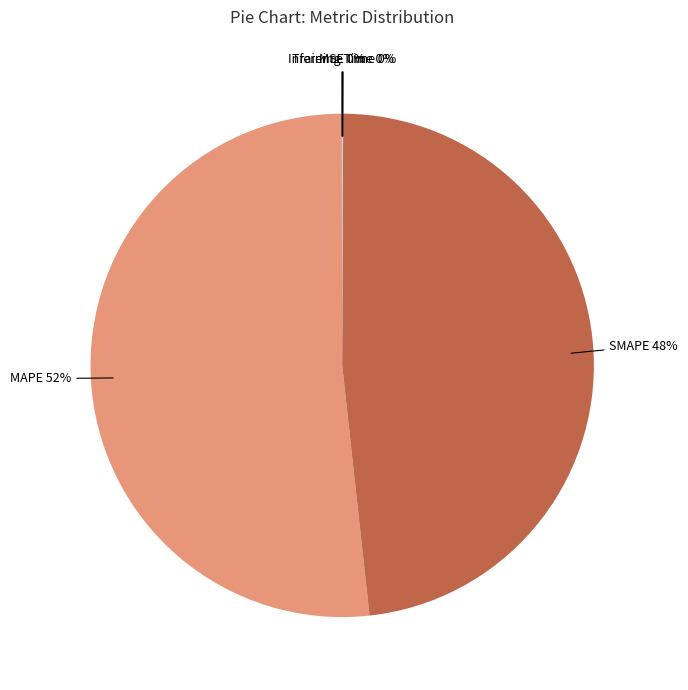

What is the largest slice in the pie chart?

MAPE